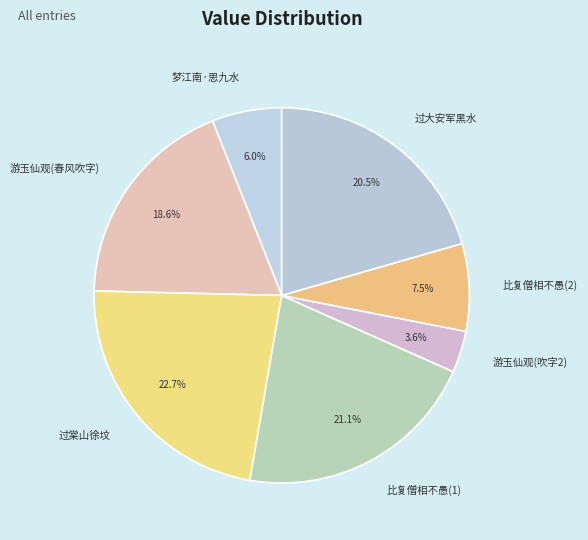

Is there any slice that represents more than half of the pie?

No